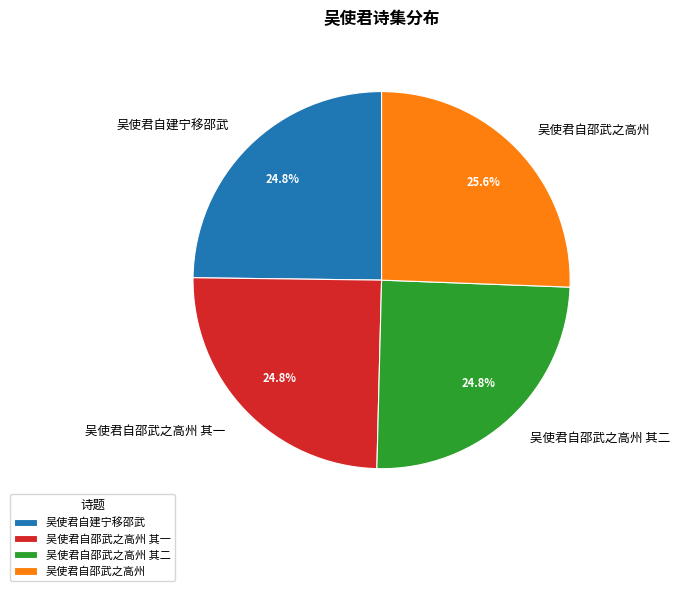

True or false: 吴使君自邵武之高州 其二 accounts for 40% of the total.

False